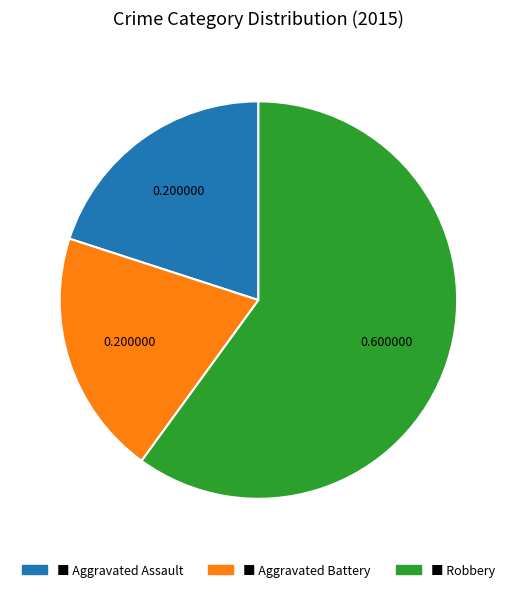

Is there a majority slice in this chart?

Yes